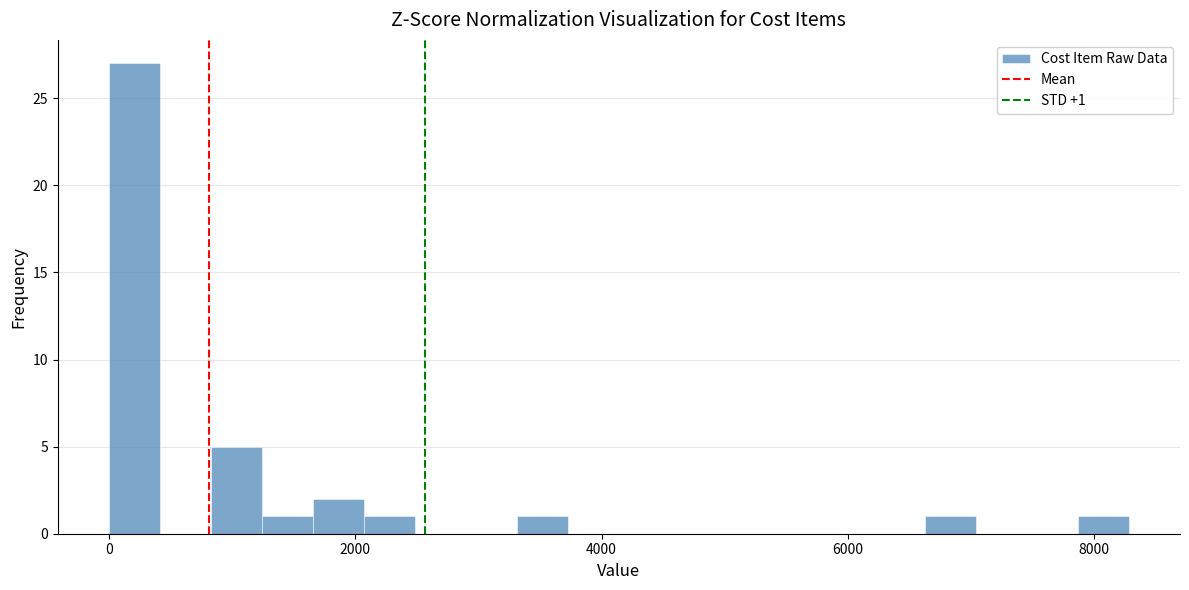

Around what value on the x-axis is the tallest bar? Give the approximate position of its centre, as read against the axis.

200